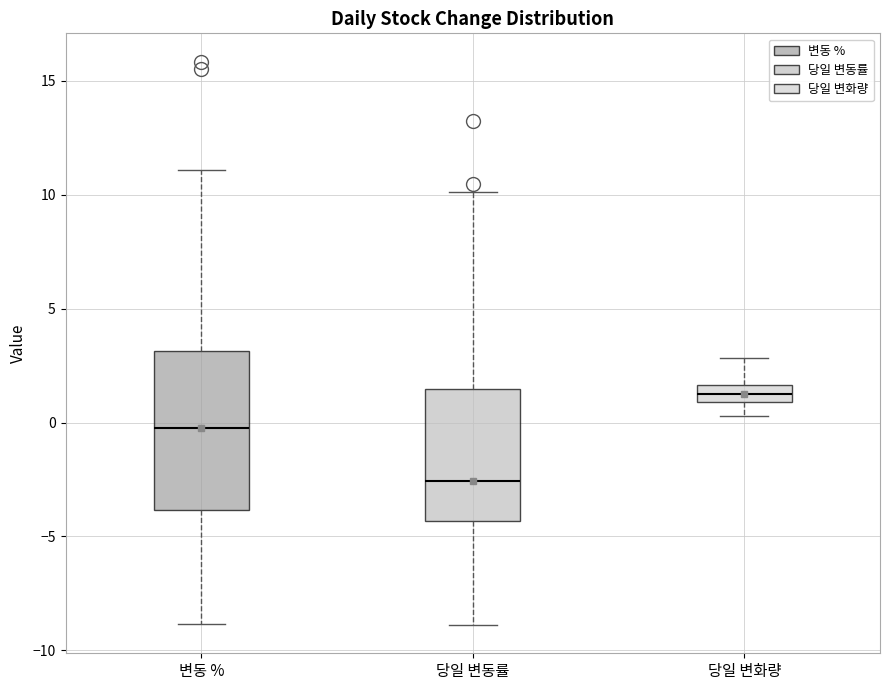

Which box has the lowest median line?

당일 변동률